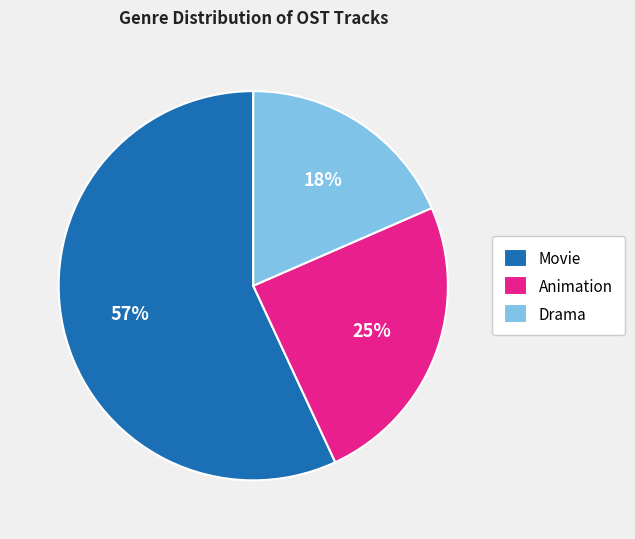

Do Drama and Movie together represent more than half of the pie?

Yes